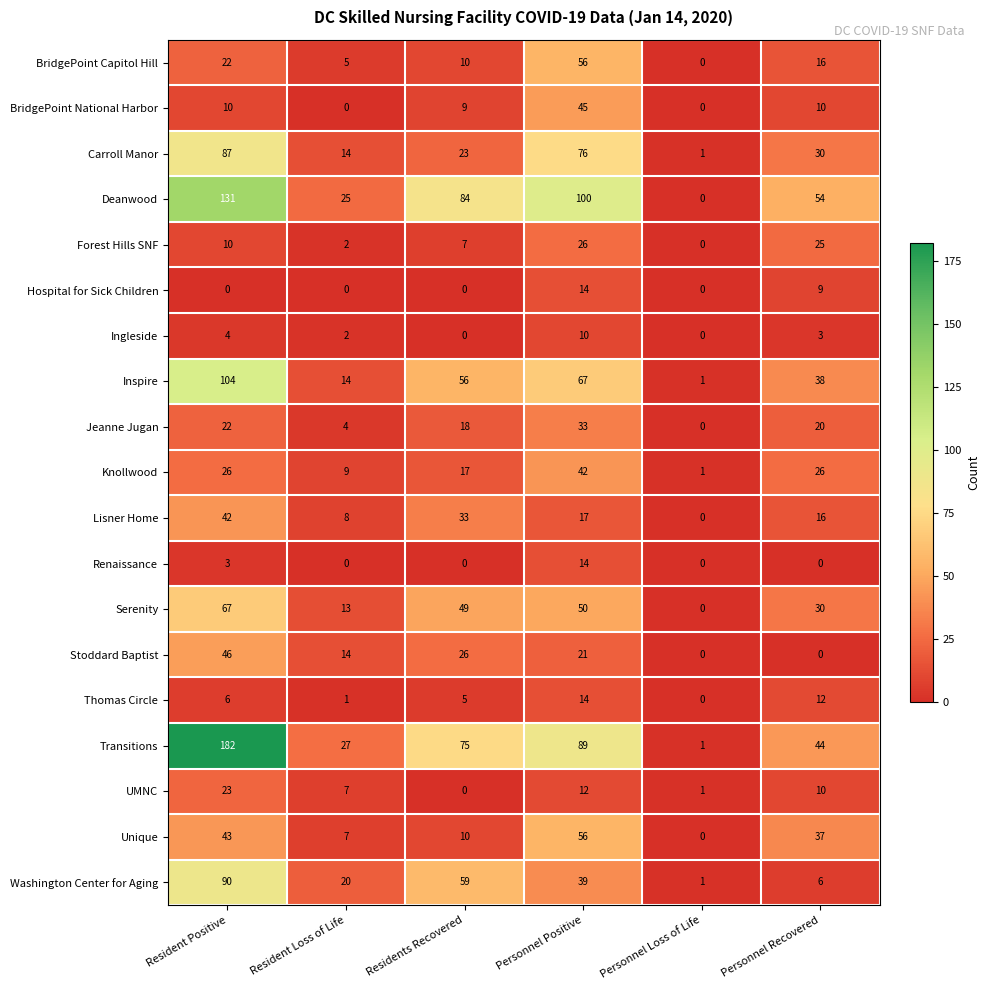

Is the value of Serenity at Residents Recovered greater than the value of Stoddard Baptist at Resident Loss of Life?

Yes